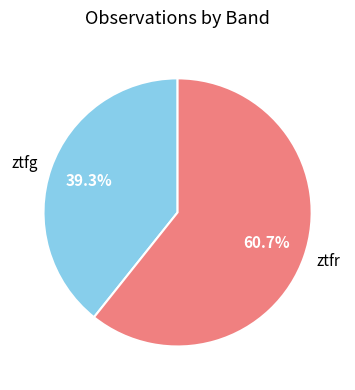

Rank the categories by value from lowest to highest.

ztfg, ztfr